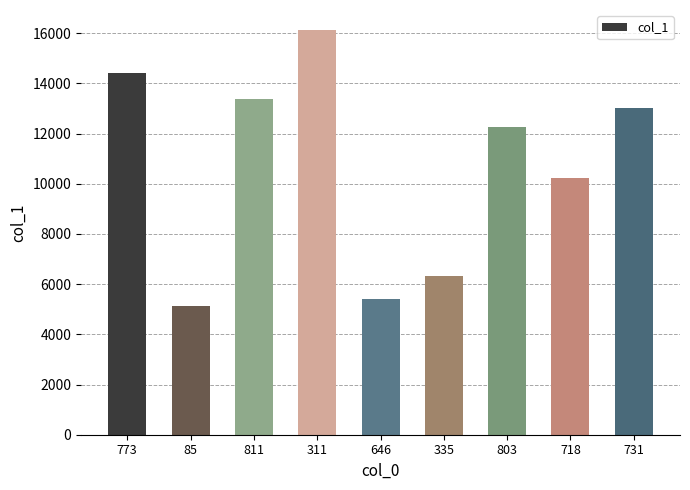

What is the smallest value displayed?

5117